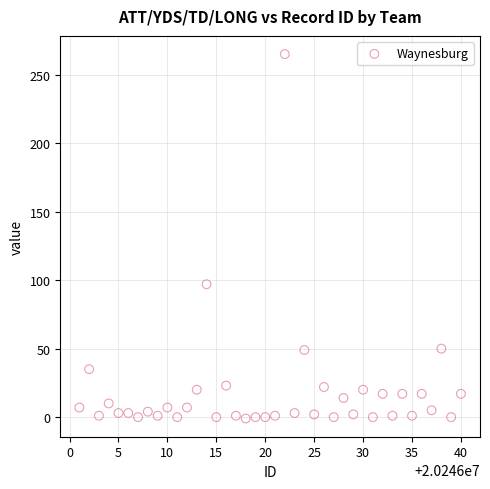

What Y value in the scatter plot is closest to 132?

97